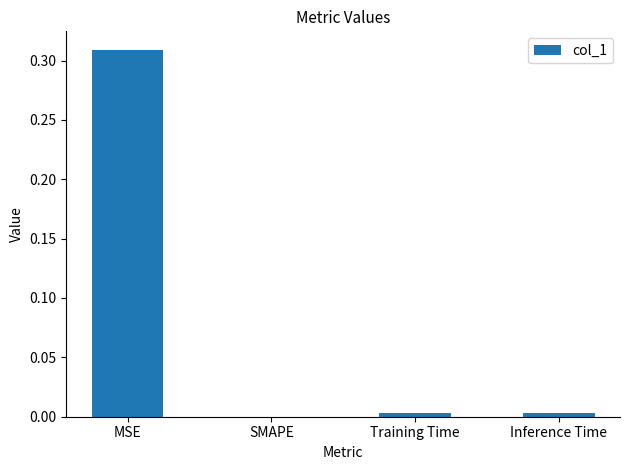

Between Training Time and MSE, which is larger?

MSE